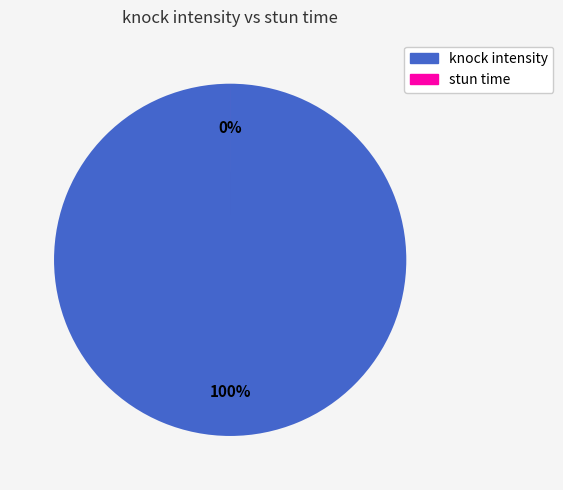

How many segments does this pie chart have?

2